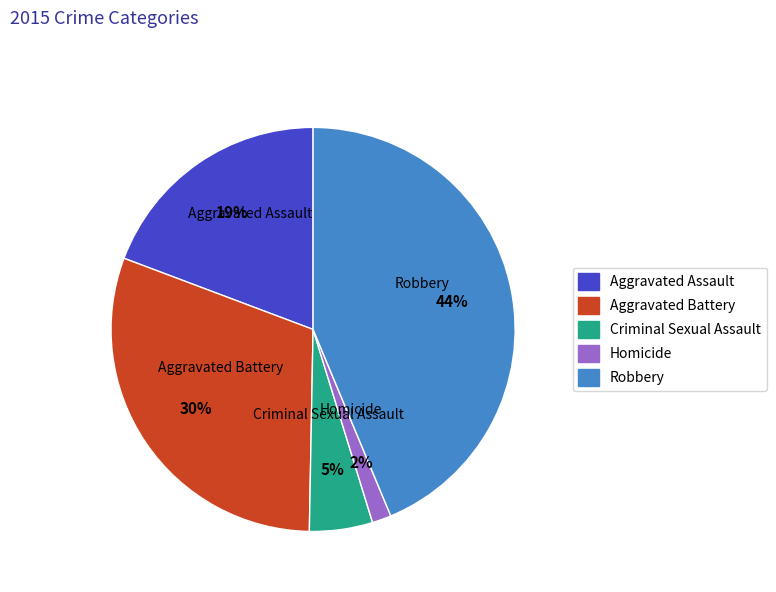

To the nearest percent, what is the average slice percentage?

20%